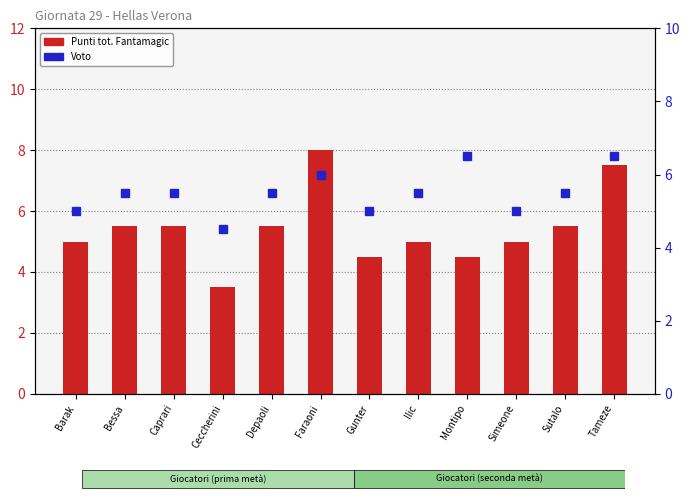

Reading right to left, what are all the values shown in this chart?

Punti tot. Fantamagic: Tameze=7.5	Sutalo=5.5	Simeone=5.0	Montipo=4.5	Ilic=5.0	Gunter=4.5	Faraoni=8.0	Depaoli=5.5	Ceccherini=3.5	Caprari=5.5	Bessa=5.5	Barak=5.0
Voto: Tameze=6.5	Sutalo=5.5	Simeone=5.0	Montipo=6.5	Ilic=5.5	Gunter=5.0	Faraoni=6.0	Depaoli=5.5	Ceccherini=4.5	Caprari=5.5	Bessa=5.5	Barak=5.0